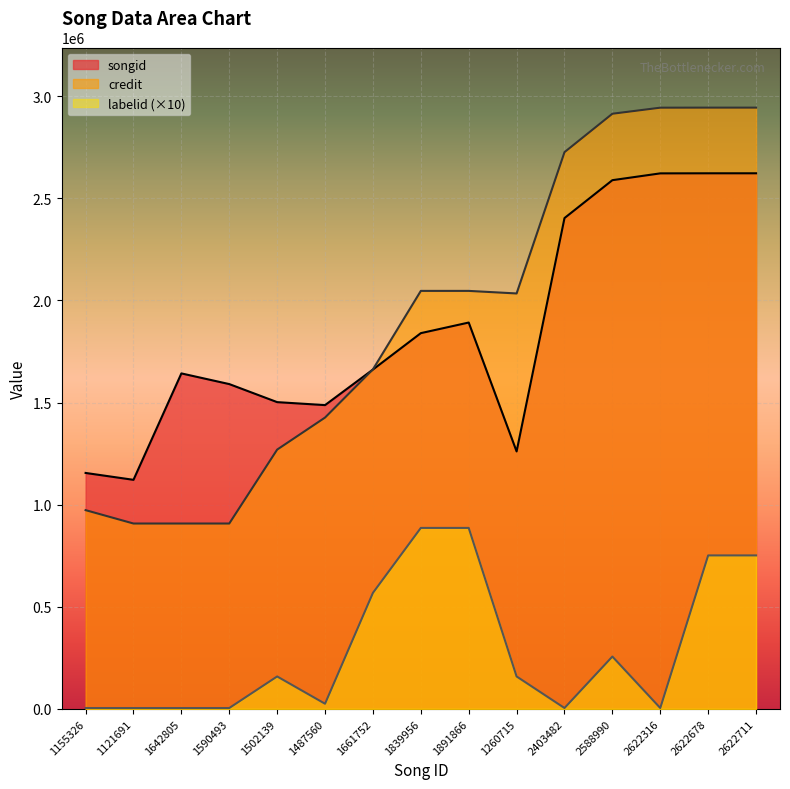

Read the labelid value at 2622316.

4240